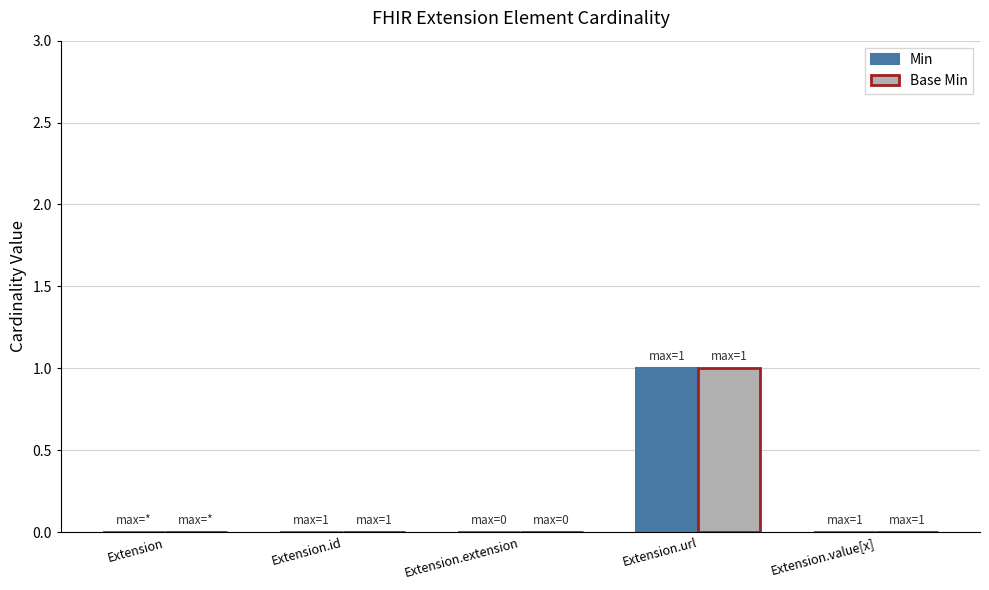

The Min series shows 1 at Extension.value[x]. True or false?

False